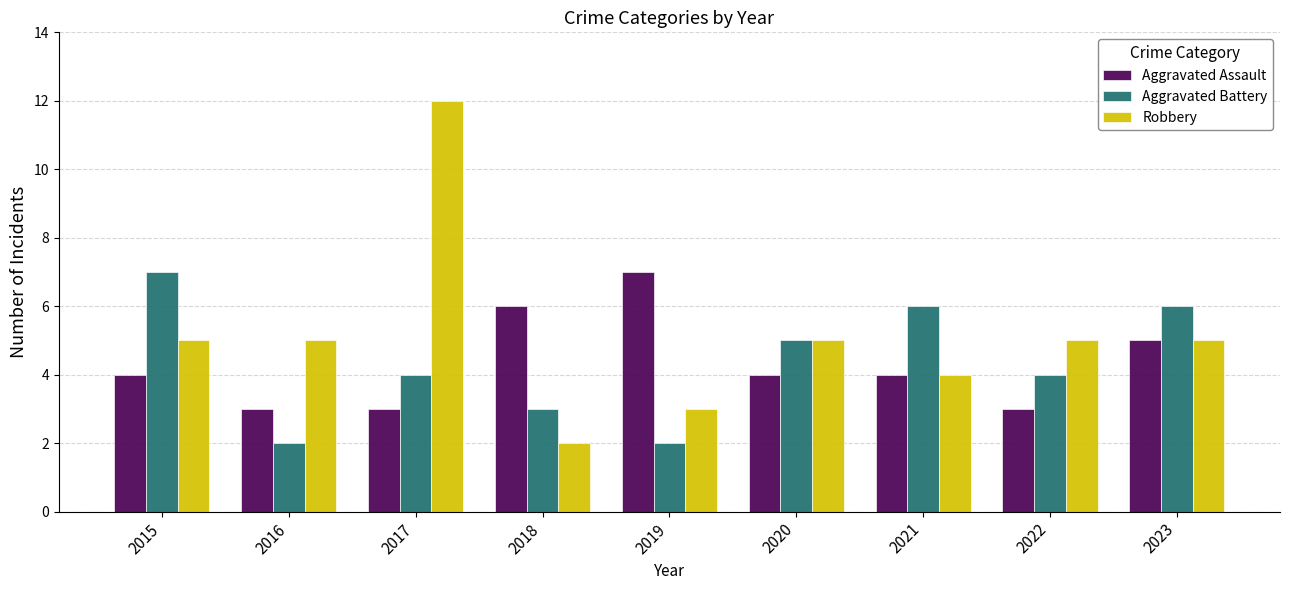

What is the difference between the second highest and minimum values in the Robbery series?

3